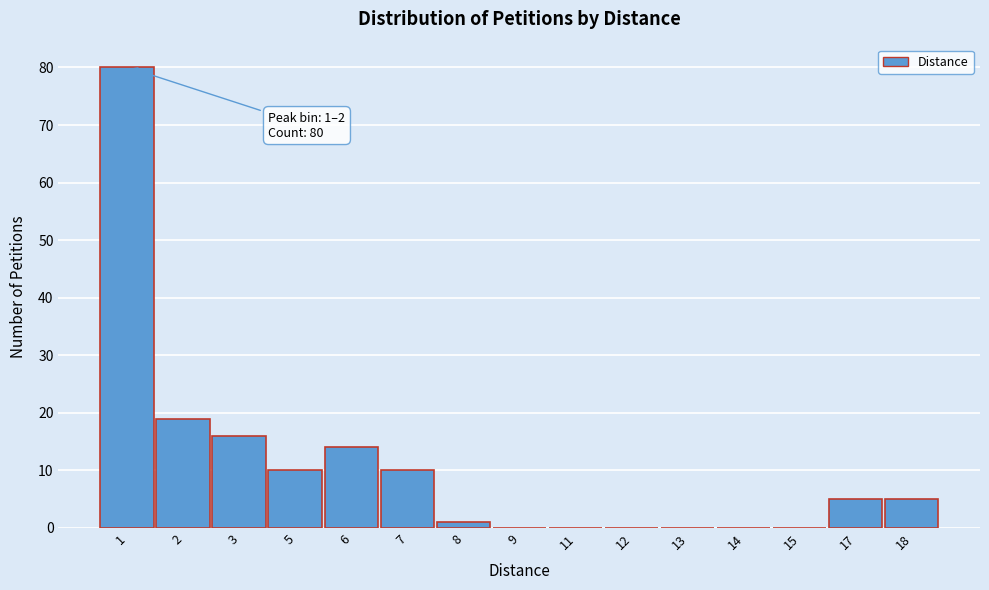

Reading left to right, list all the values displayed in this chart.

1=80	2=19	3=16	5=10	6=14	7=10	8=1	9=0	11=0	12=0	13=0	14=0	15=0	17=5	18=5